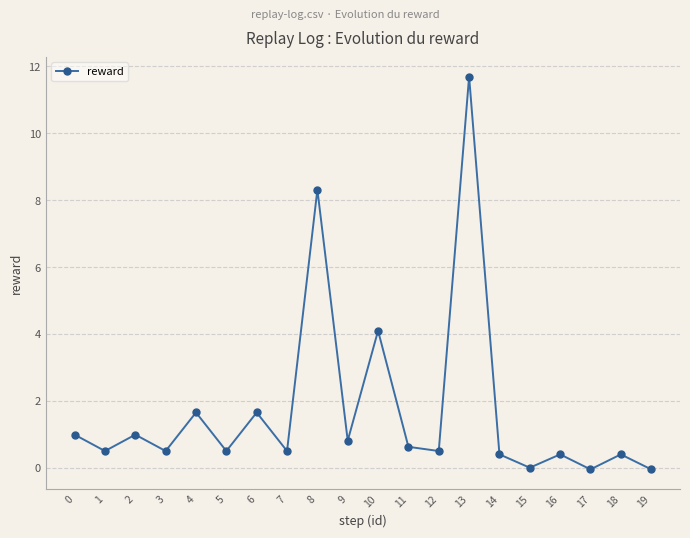

At which category does the chart reach its peak across all series?

13